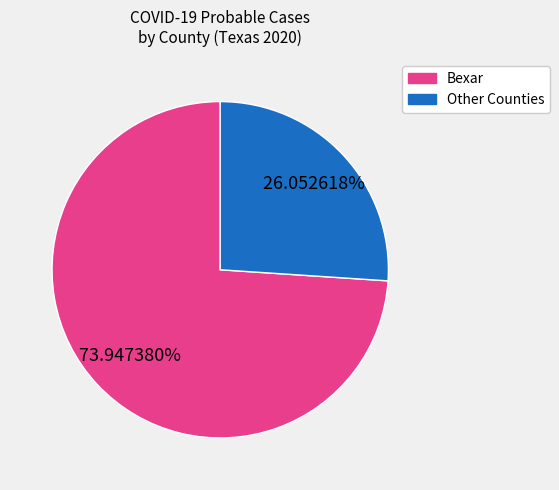

What is the smallest slice in the pie chart?

Other Counties